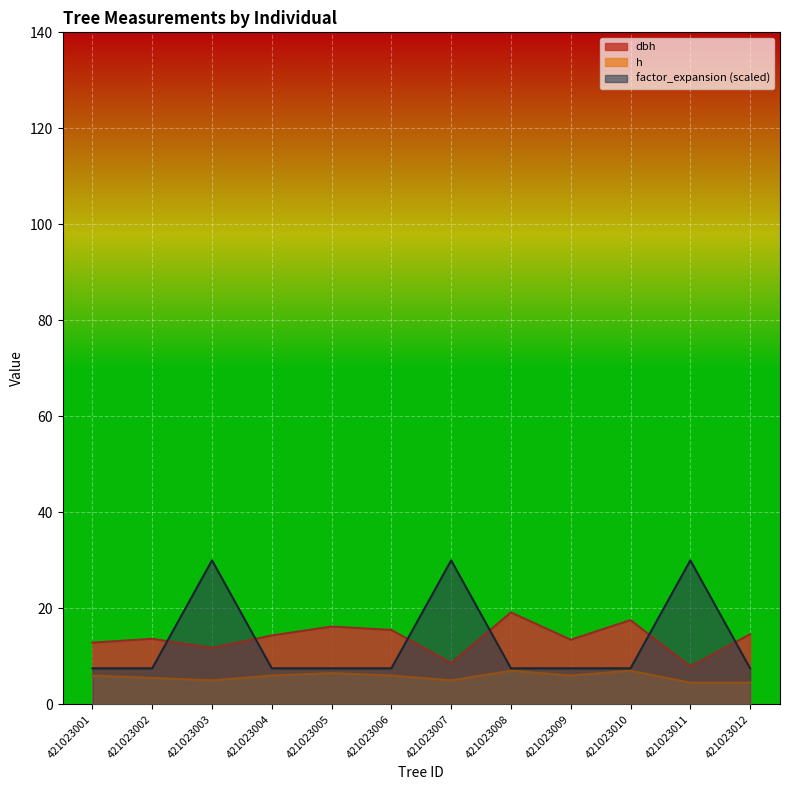

How many lines are shown in the chart?

3